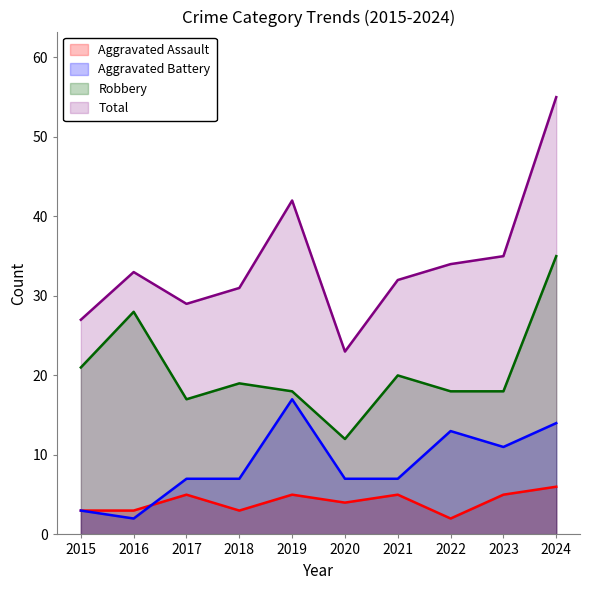

Which series has the largest total across all categories?

Total